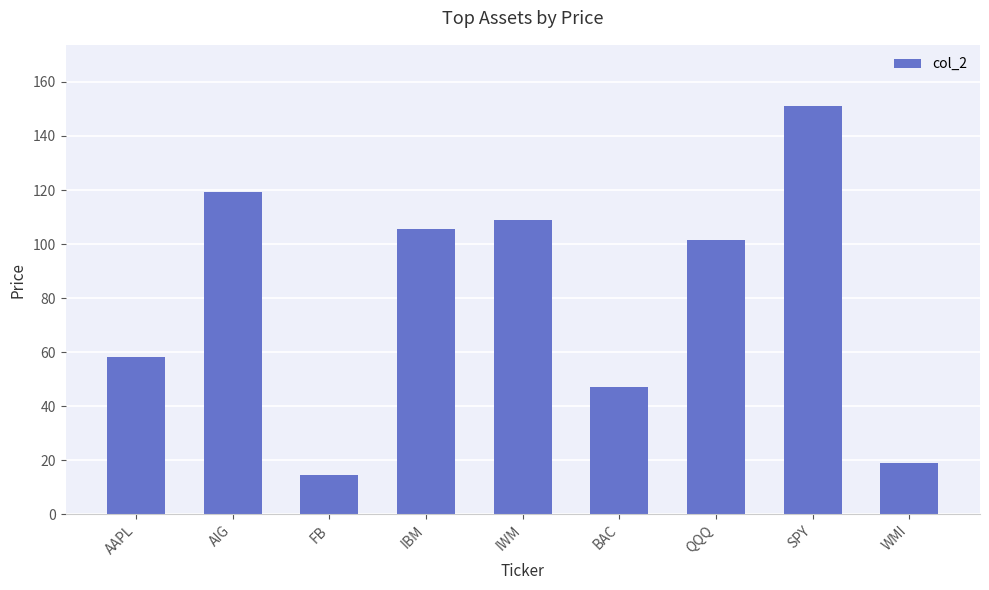

What position from the right is QQQ?

3